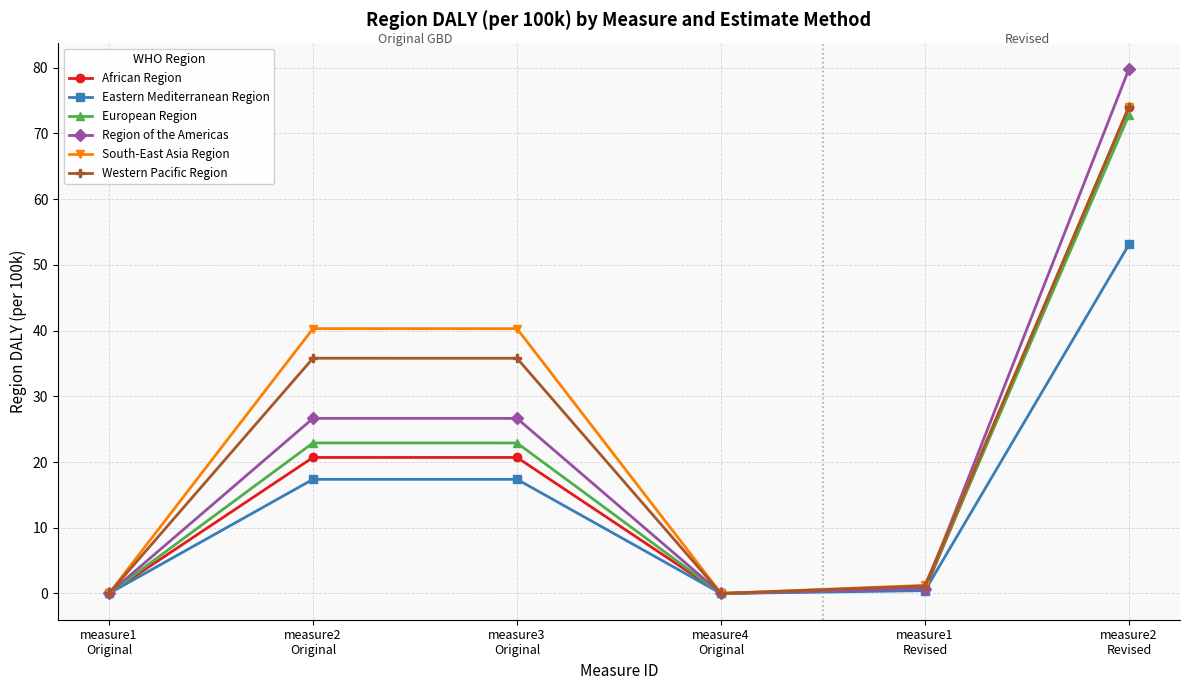

Which series has the largest range (max minus min)?

Region of the Americas